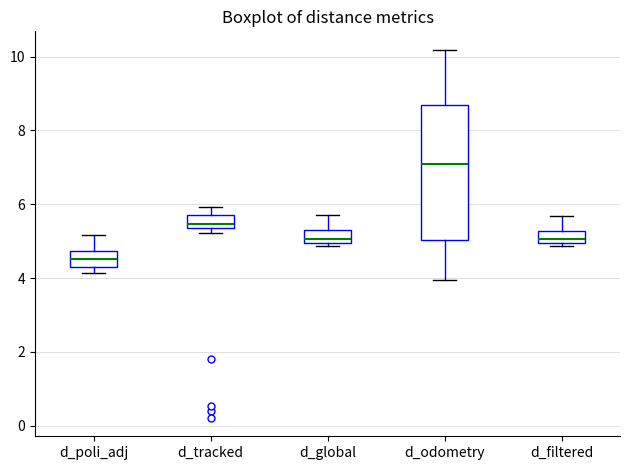

Which box's median line is the highest?

d_odometry